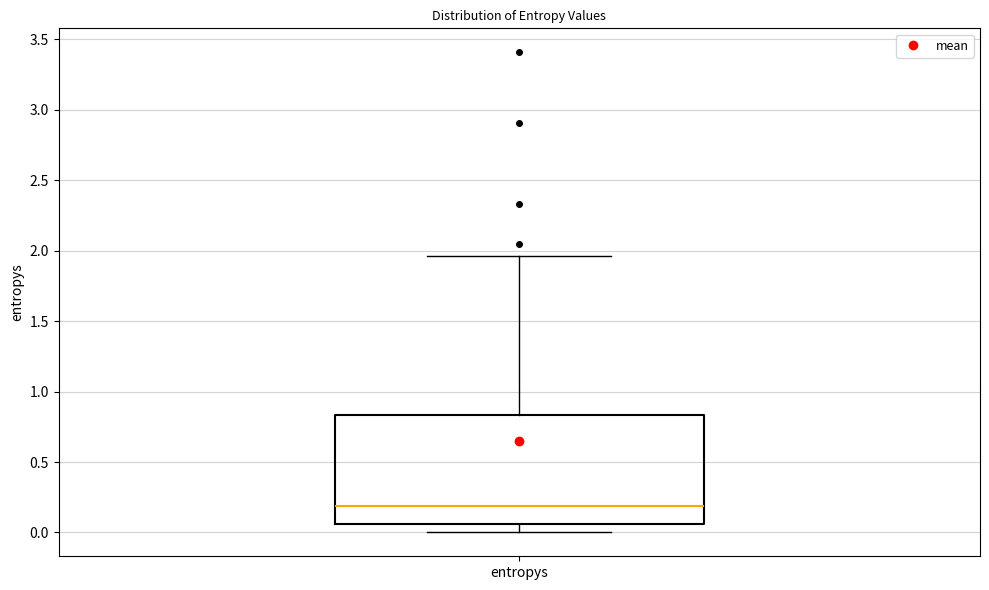

Where does the median line of the box for entropys sit on the y-axis? The values are not printed on the chart, so give them approximately, as read against the axis.

0.20